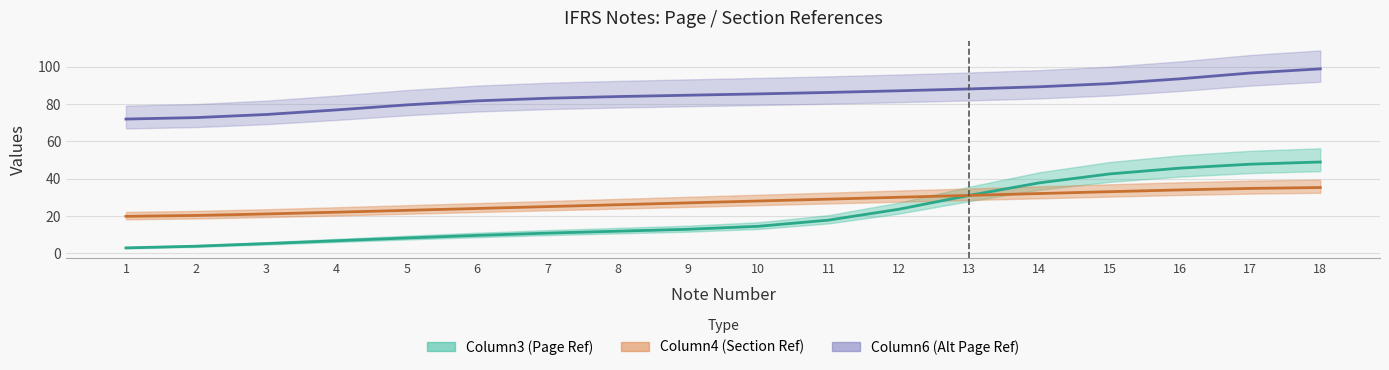

How many data points in Column4 are above 28?

8